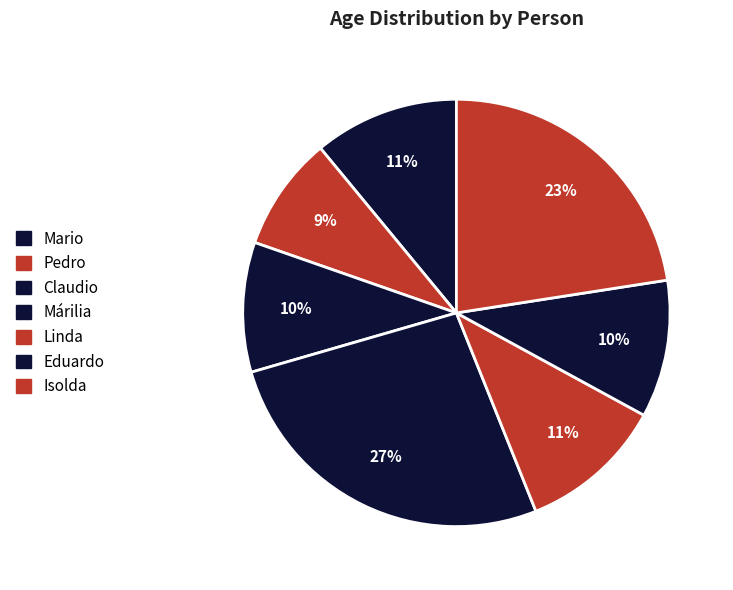

How many slices are in this pie chart?

7